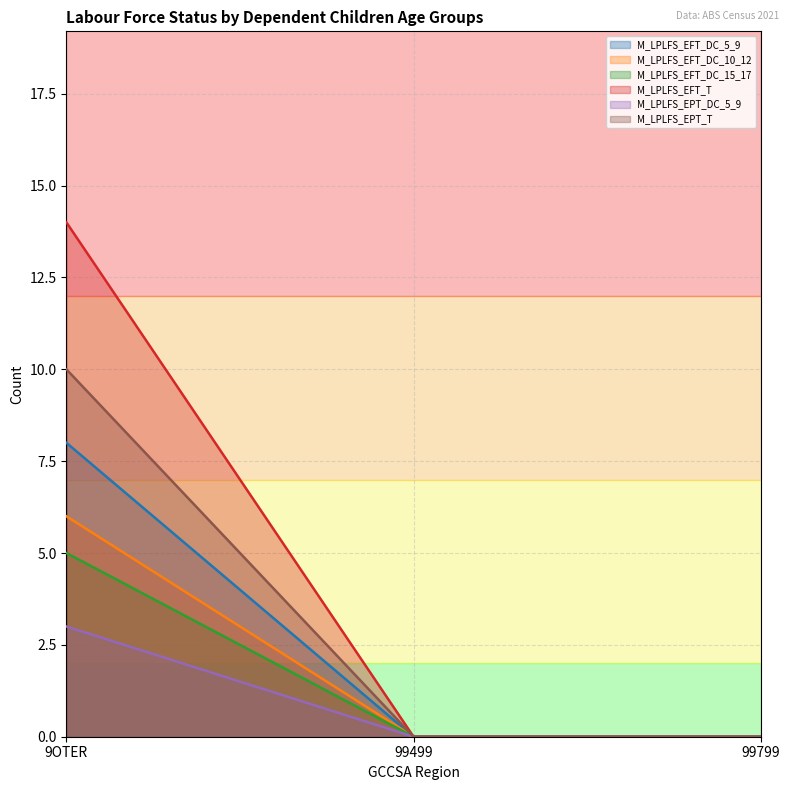

Where is M_LPLFS_EFT_T nearest to the value 7?

9OTER